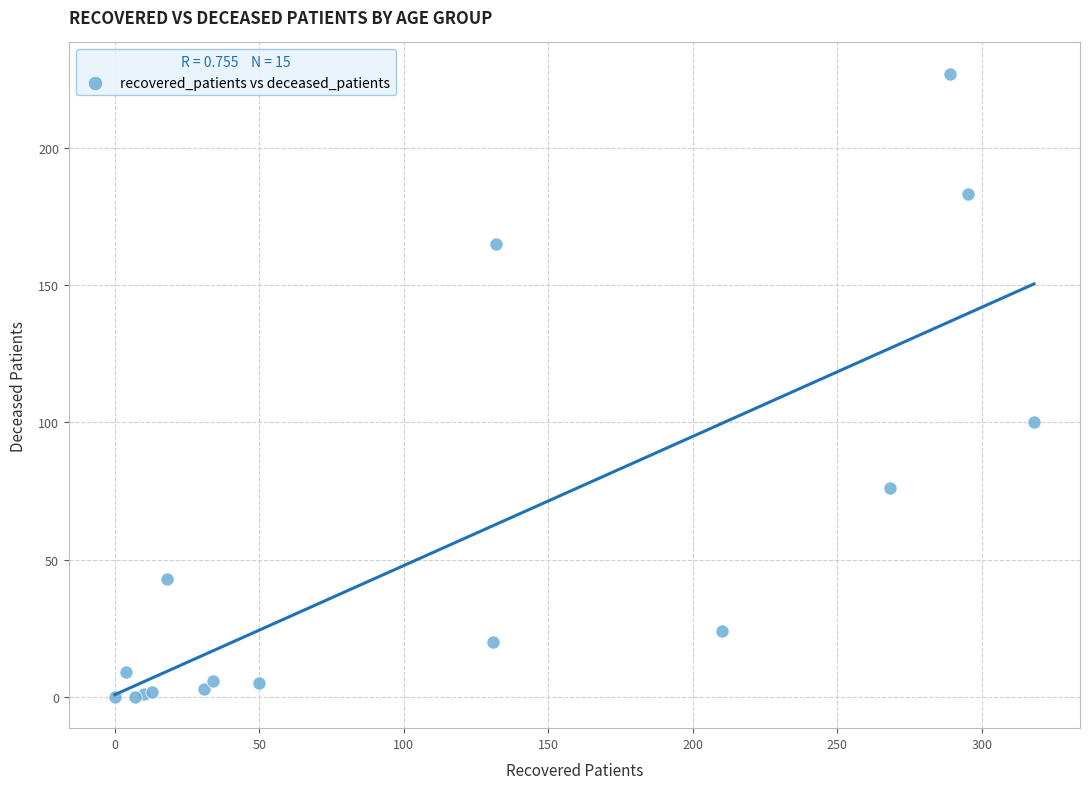

What Y value in the scatter plot is closest to 113?

100